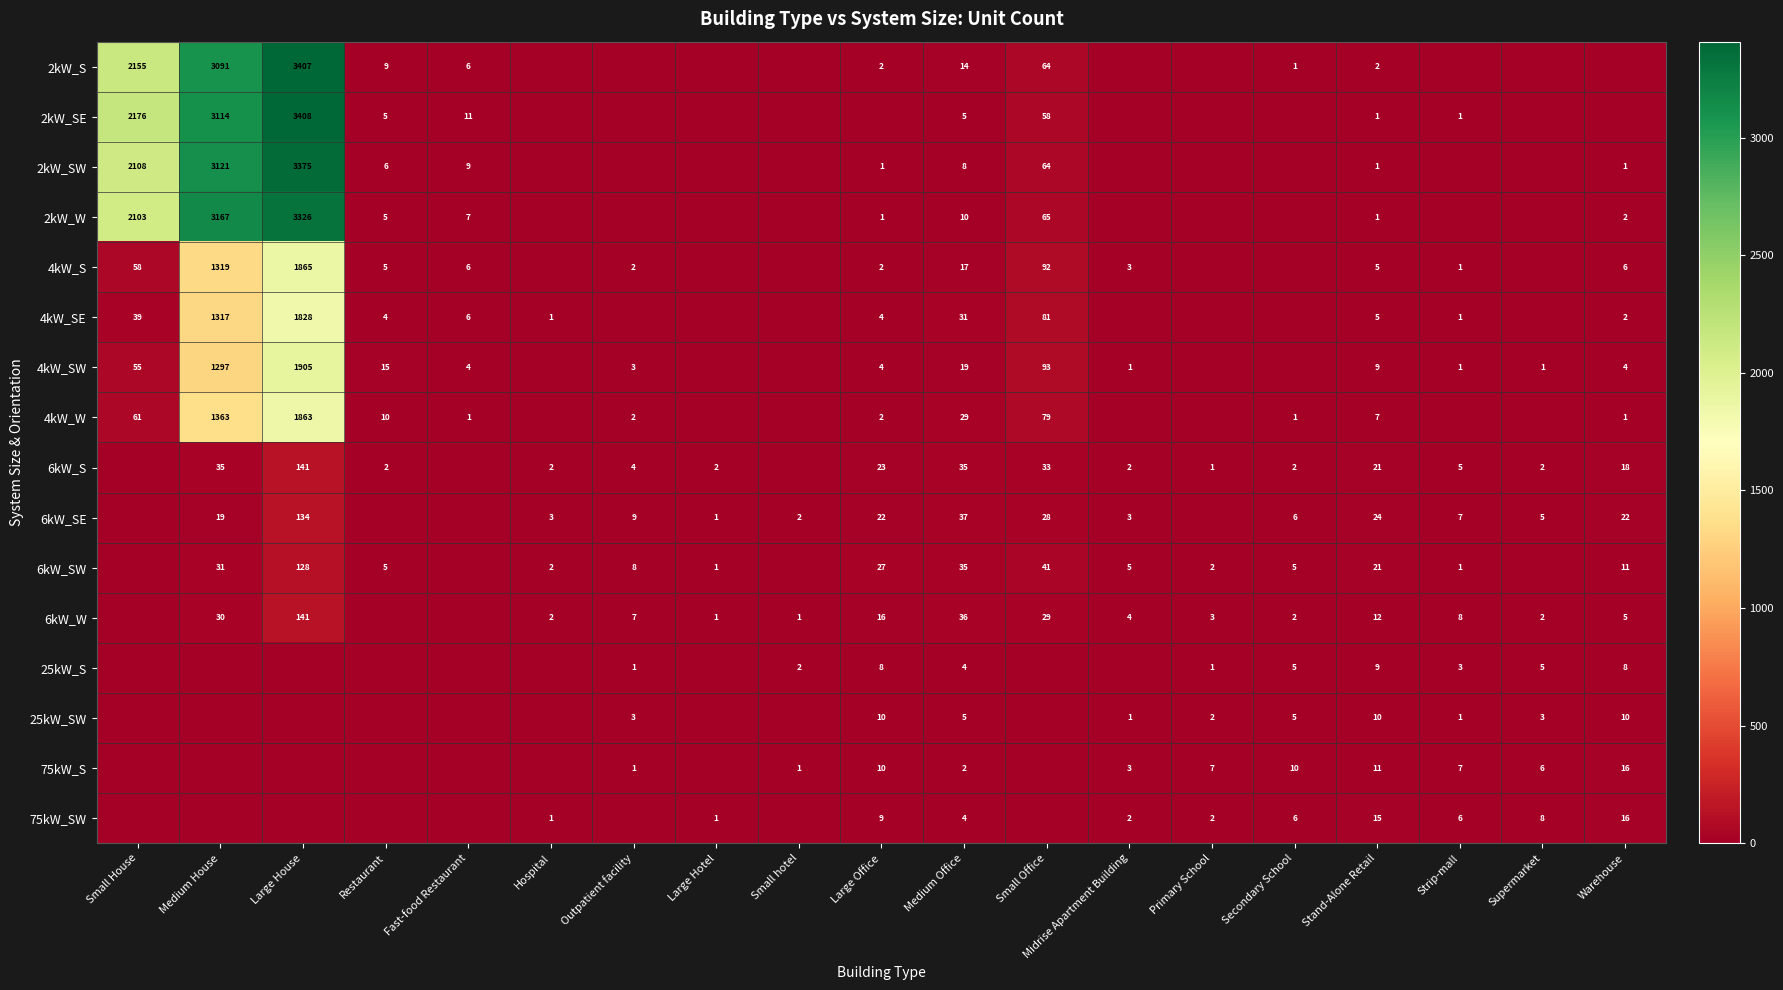

Is the value of 2kW_W at Large House greater than the value of 6kW_SE at Large House?

Yes